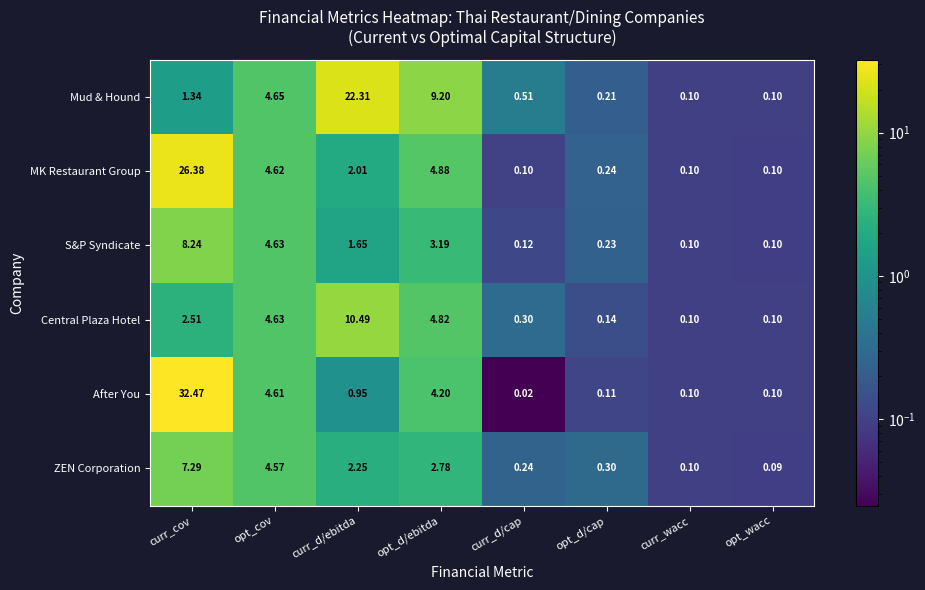

Rank the series at curr_d/cap from lowest to highest value.

After You, MK Restaurant Group, S&P Syndicate, ZEN Corporation, Central Plaza Hotel, Mud & Hound